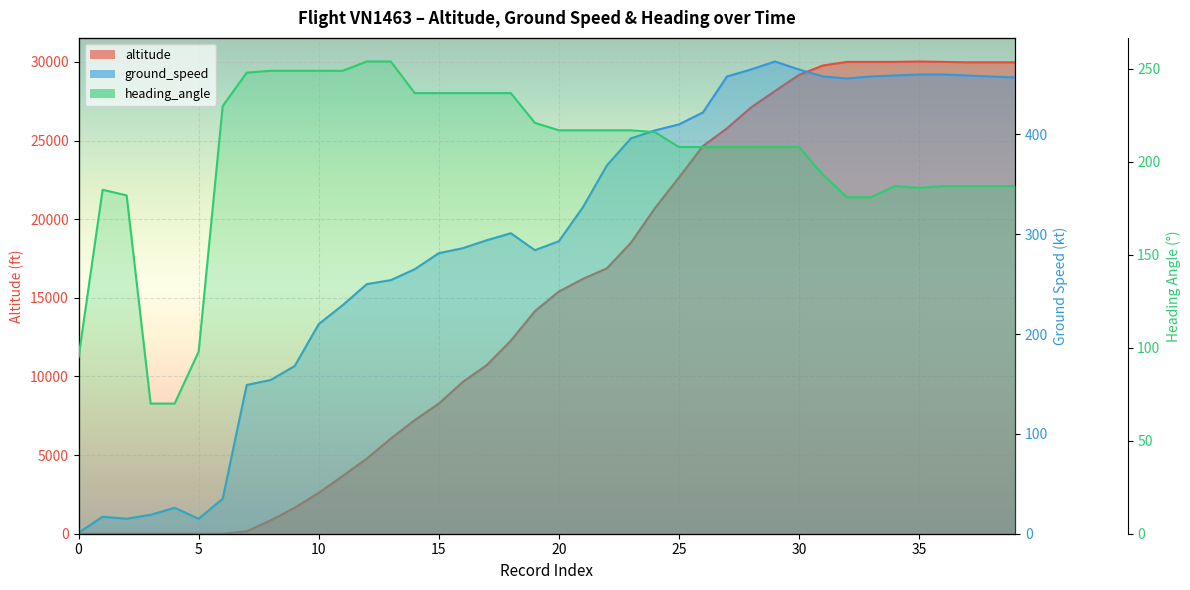

What is the highest value of the altitude_line series?

30025